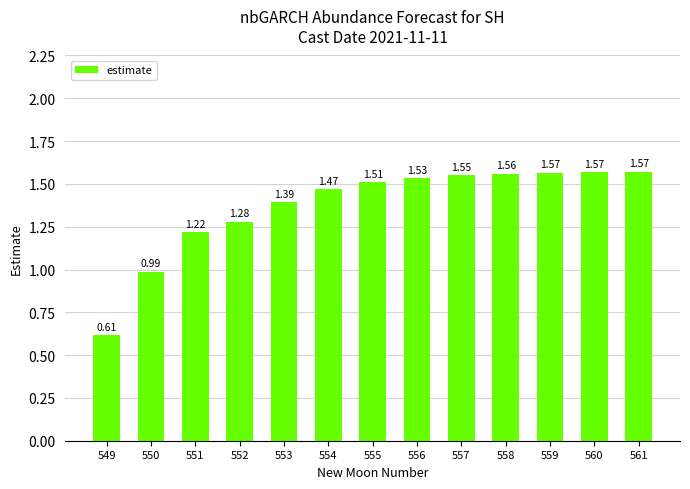

What is the sum of all values?

17.8